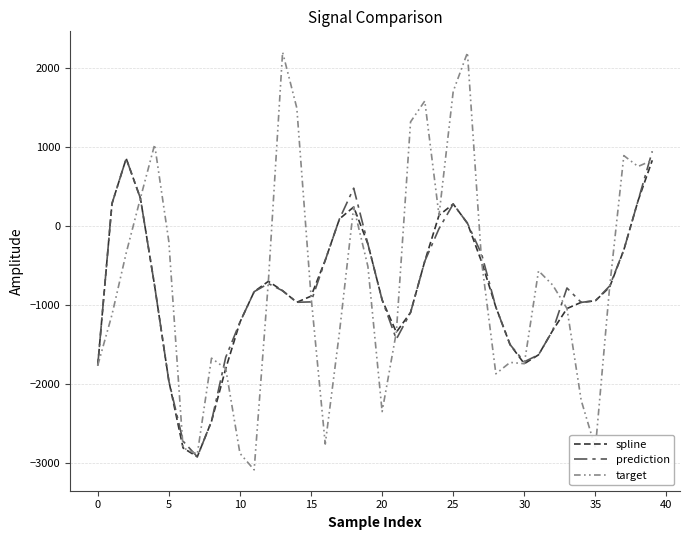

What is the maximum value shown in the chart?

2201.1